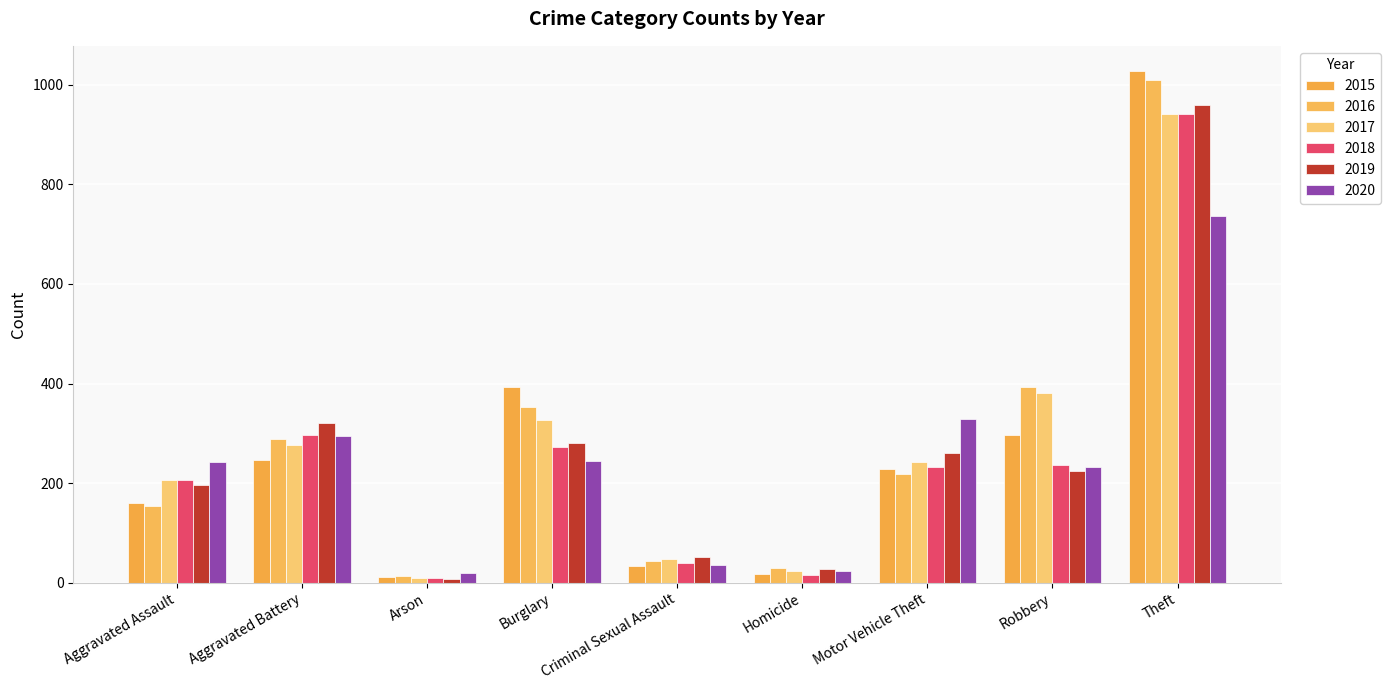

What is the difference between the maximum and minimum values in the 2015 series?

1016